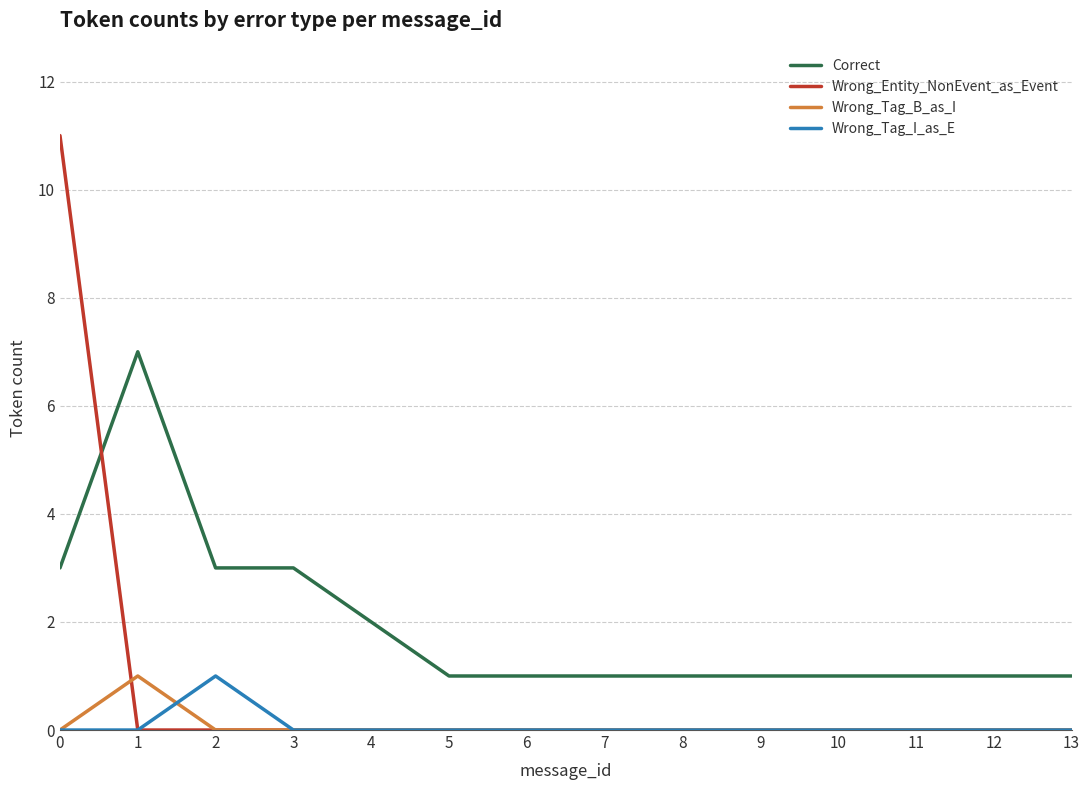

What value does the Wrong_Tag_I_as_E series have at 2?

1